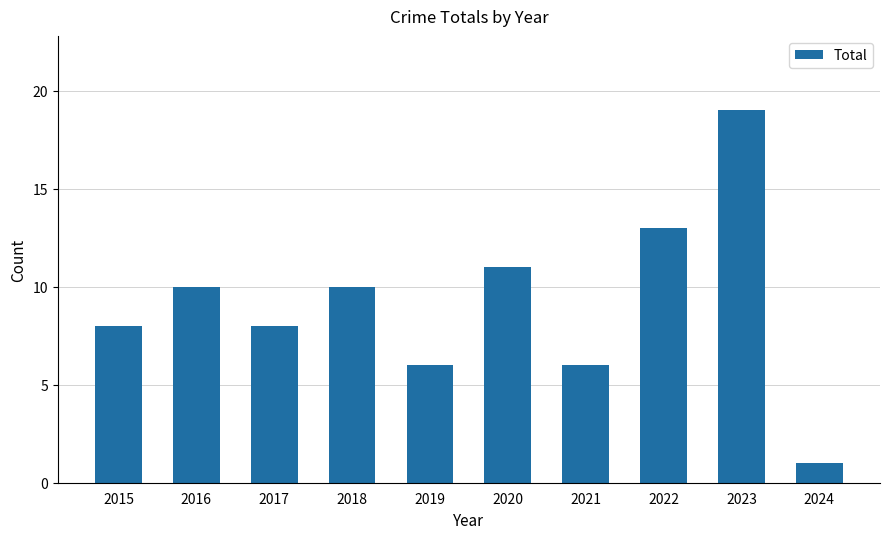

Count the number of data series in this chart.

1